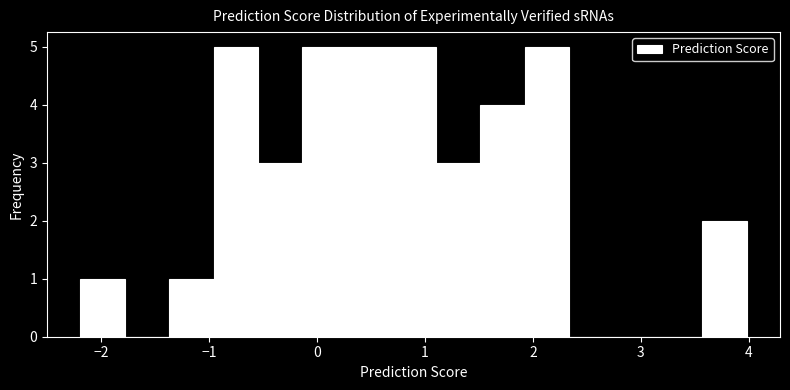

Reading left to right, transcribe this chart: for each bar, give the range it covers on the x-axis and its height. Neither the bar edges nor the heights are printed on the chart, so give them approximately, as read against the axes.

-2.2 to -1.8: 1
-1.8 to -1.4: 0
-1.4 to -1.0: 1
-1.0 to -0.5: 5
-0.5 to -0.1: 3
-0.1 to 0.3: 5
0.3 to 0.7: 5
0.7 to 1.1: 5
1.1 to 1.5: 3
1.5 to 1.9: 4
1.9 to 2.3: 5
2.3 to 2.7: 0
2.7 to 3.2: 0
3.2 to 3.6: 0
3.6 to 4.0: 2